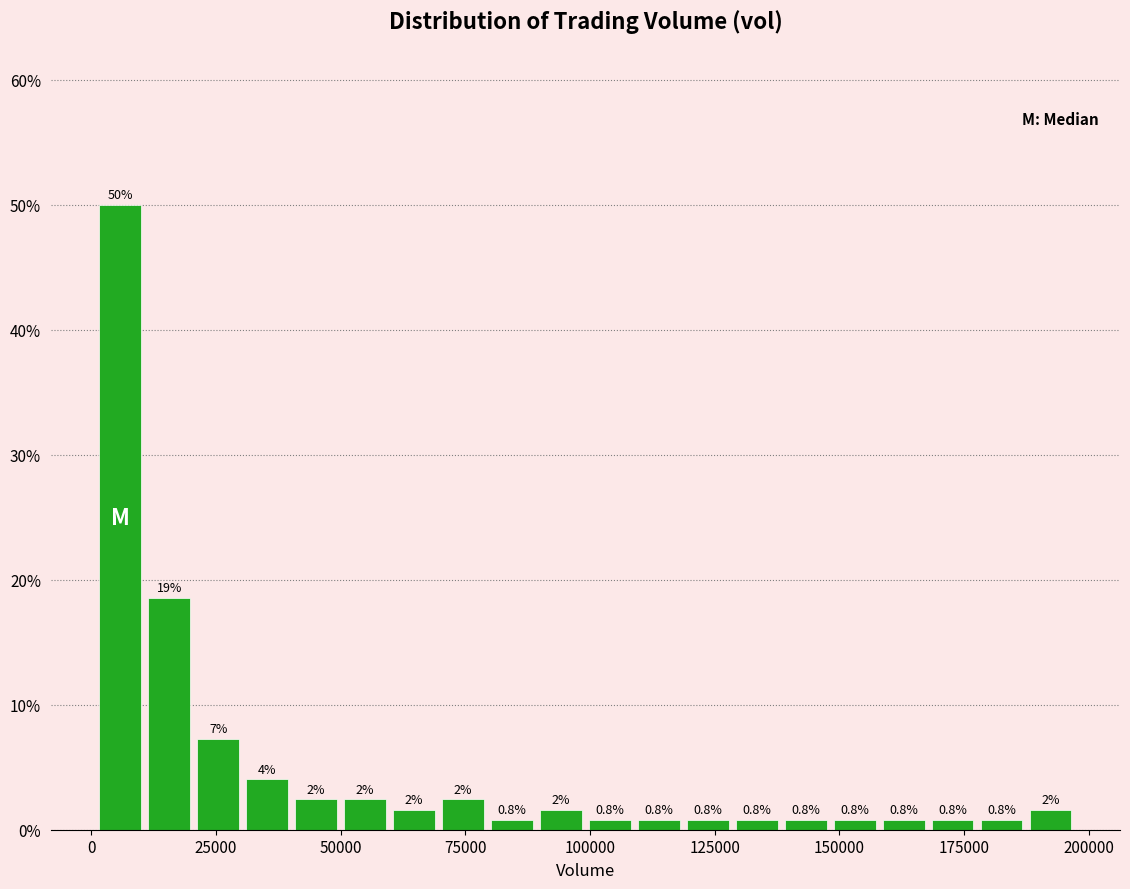

Read against the x-axis, roughly where is the centre of the tallest bar?

5000